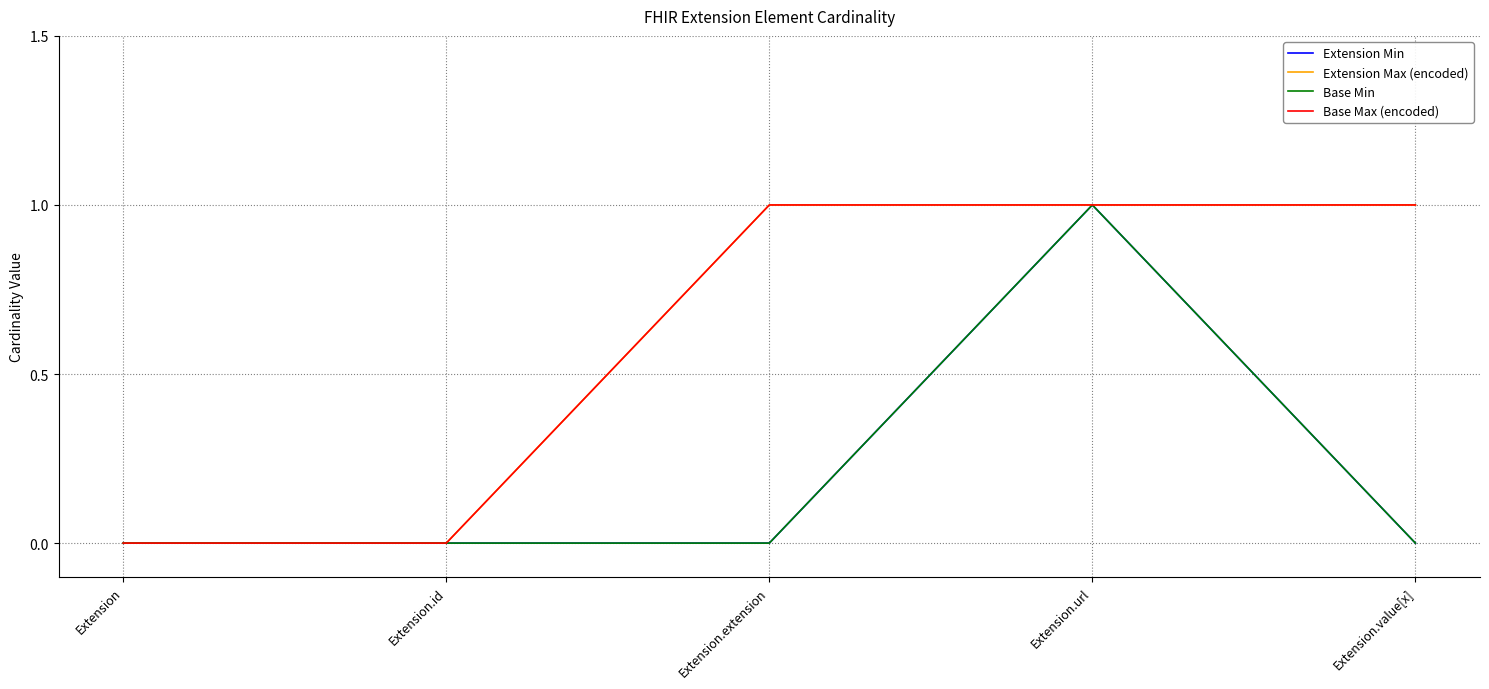

At which category does Extension Min reach its first local peak?

Extension.url